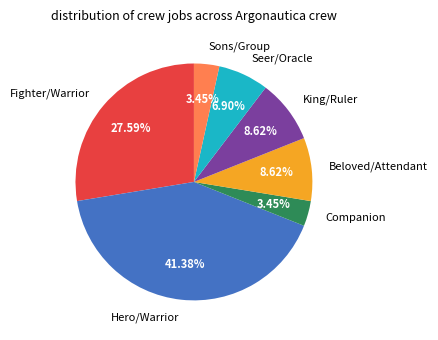

Does Fighter/Warrior account for over 50% of the chart?

No